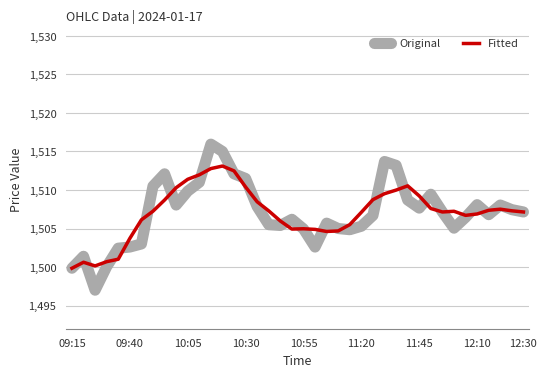

How many categories are shown in the chart?

40